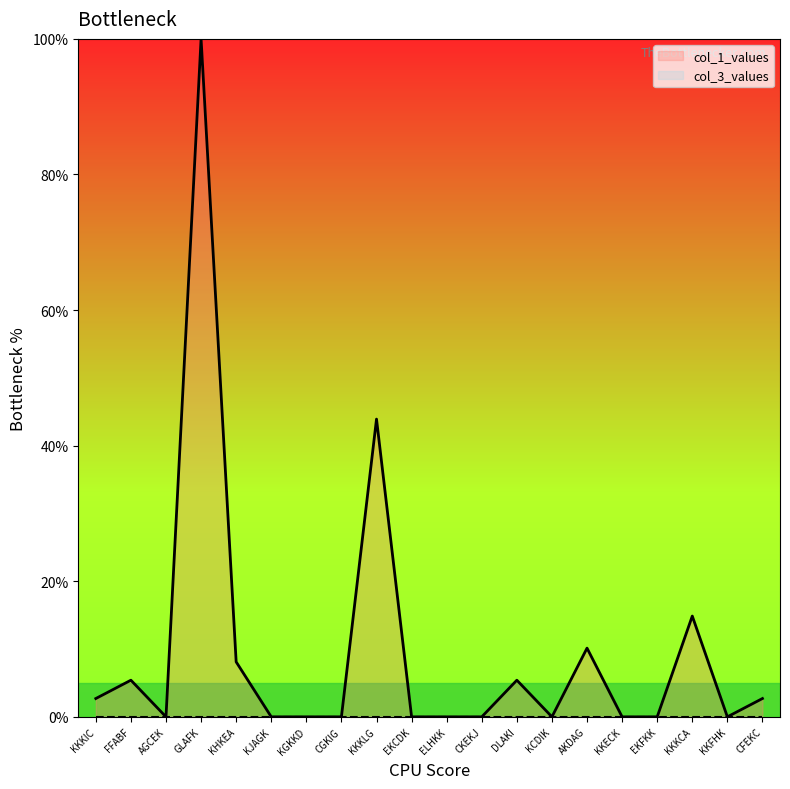

Between AGCEK and KJAGK, which series saw the biggest shift?

col_1_values